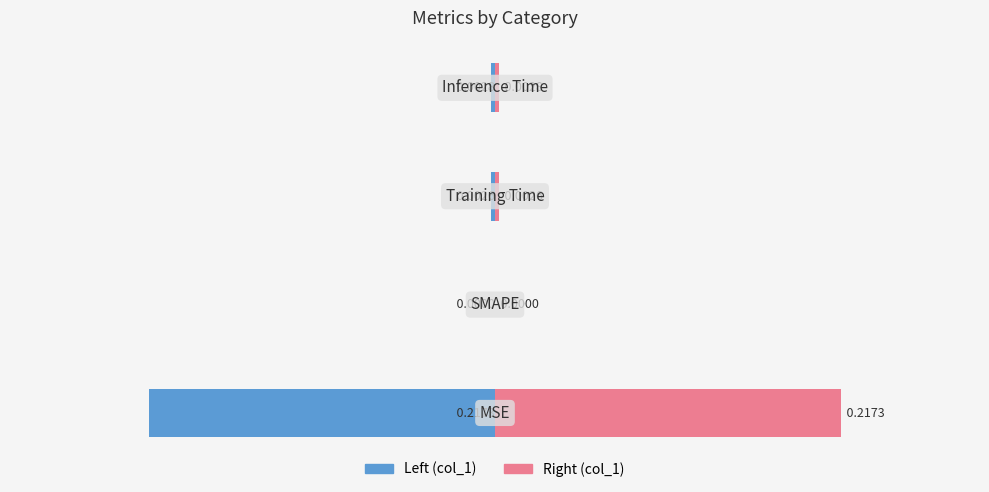

How many bars are there in each group?

2